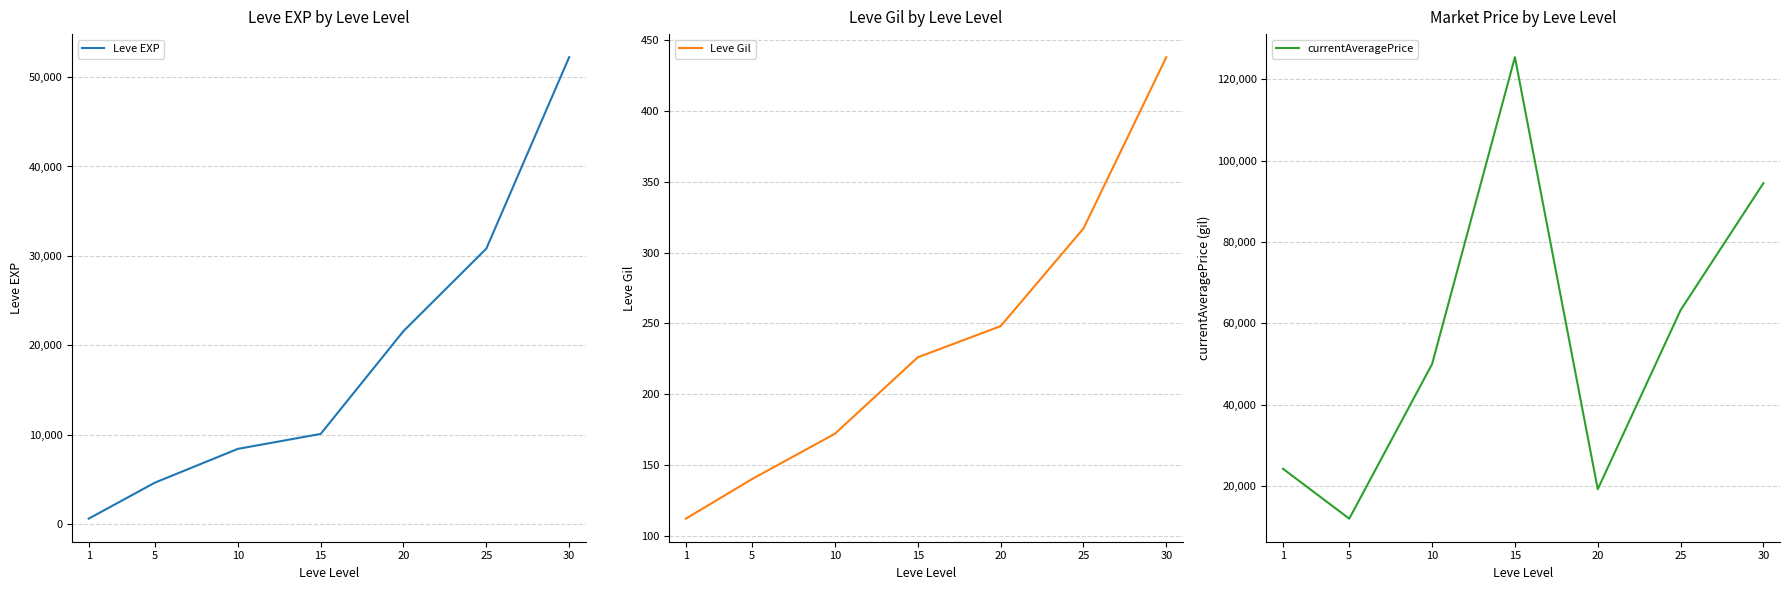

What is the maximum value shown in the chart?

125388